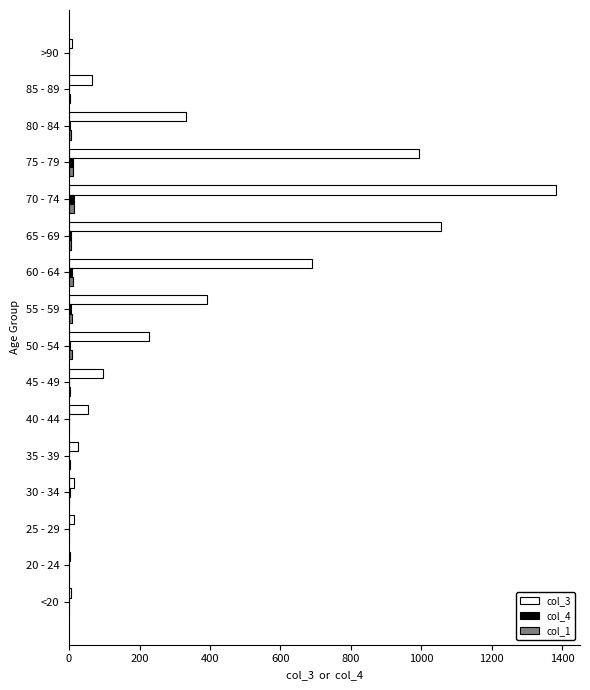

Which category has the highest value across all series?

70 - 74